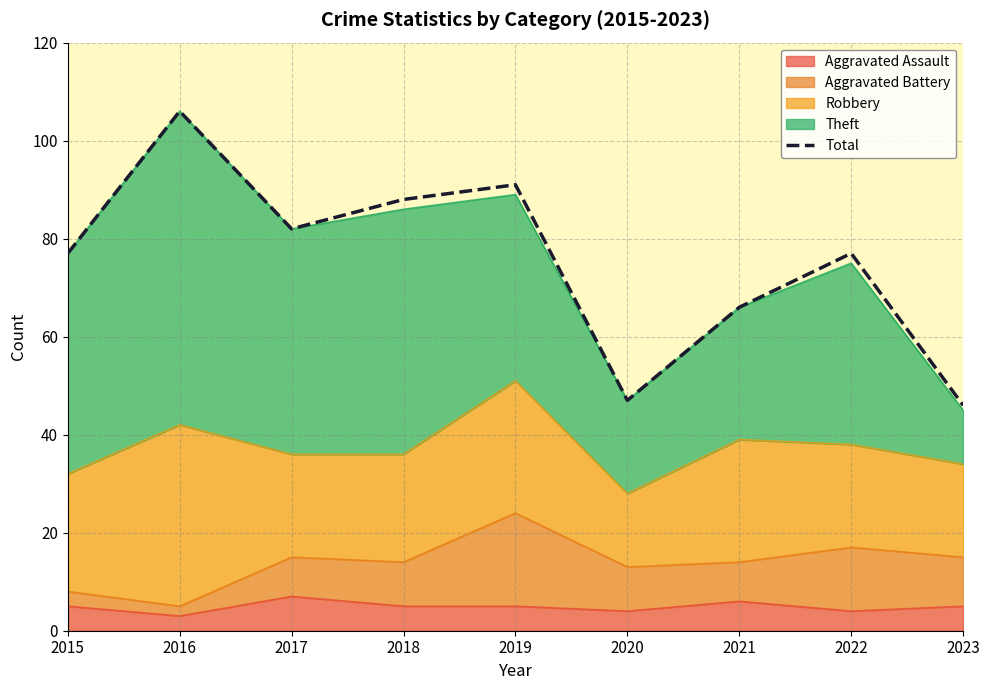

Where is the first local maximum?

2016